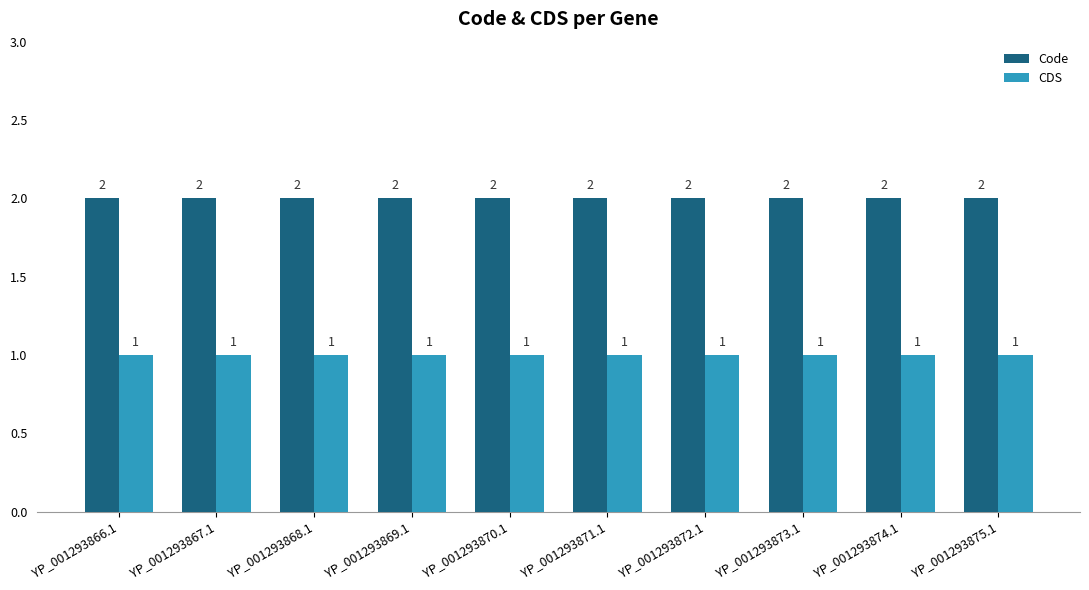

What position from the left is YP_001293866.1?

1